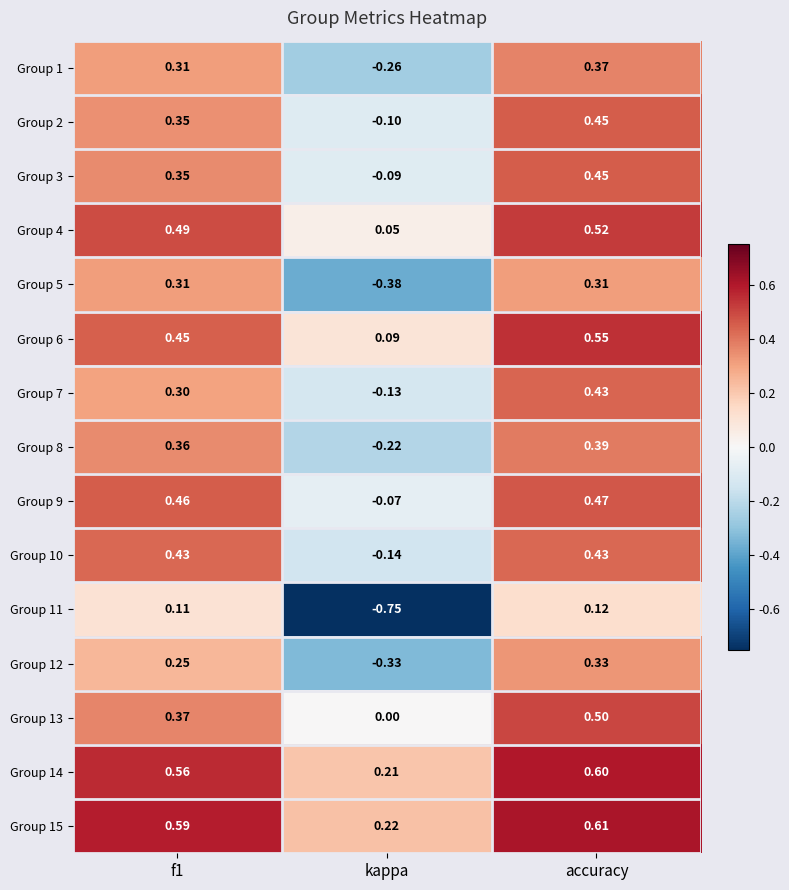

At which category is the sum across all series the highest?

accuracy